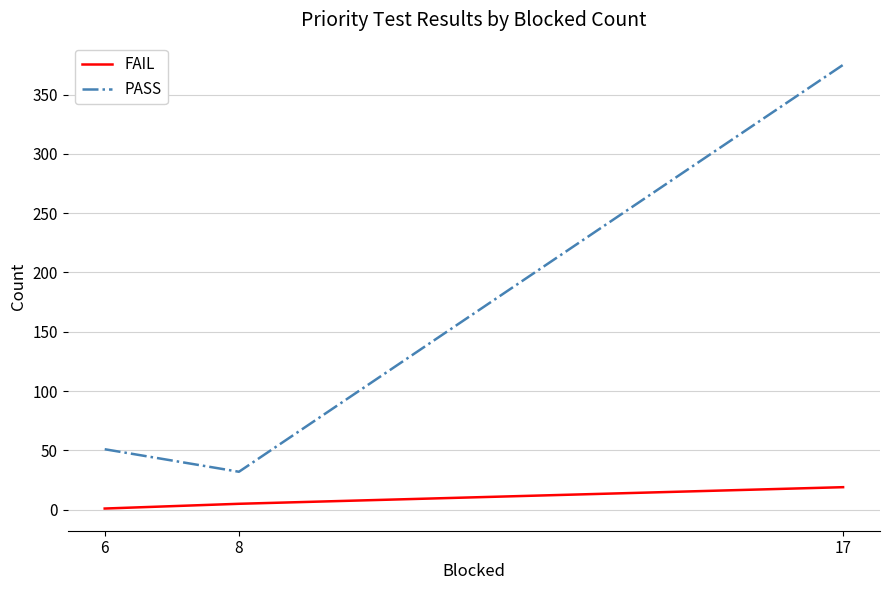

What is the minimum value shown in the chart?

1